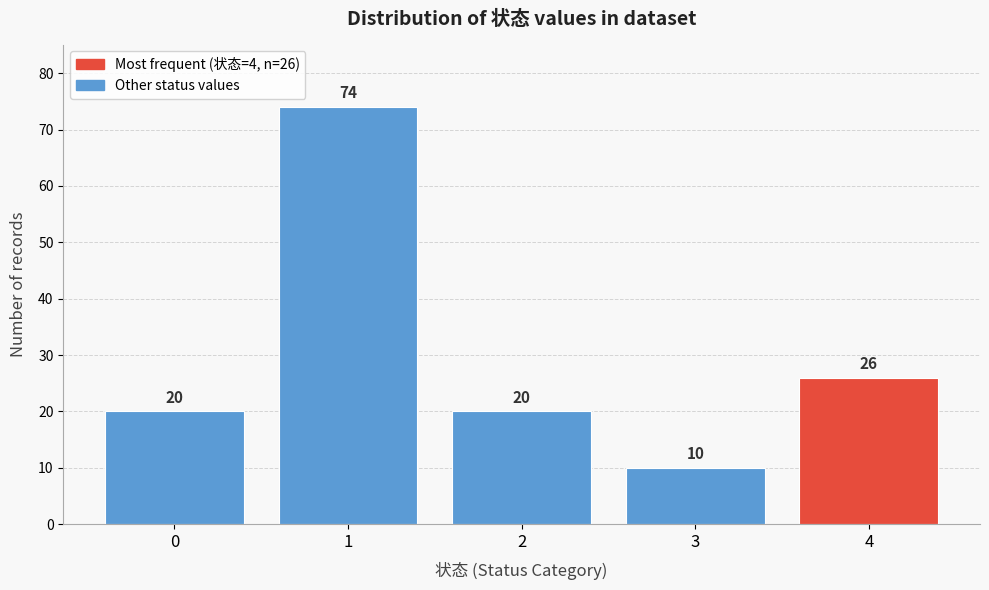

Reading left to right, list all the values displayed in this chart.

20	74	20	10	26